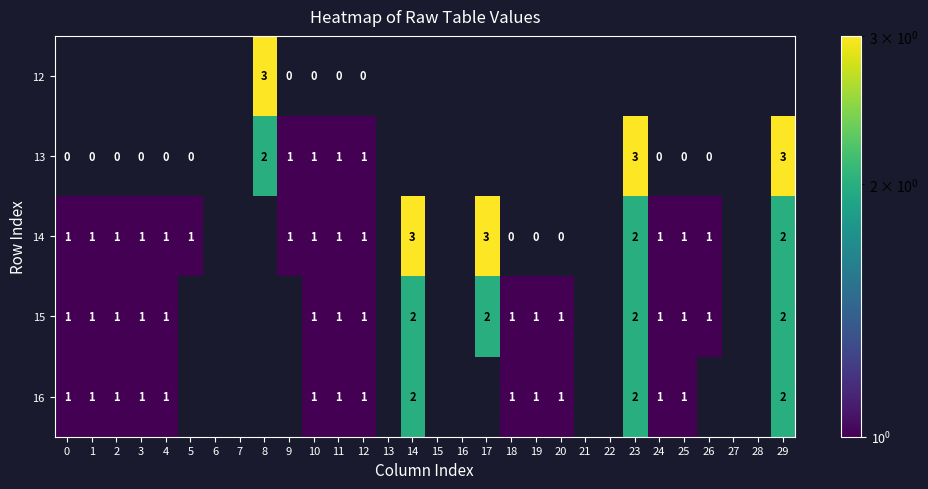

What is the total value across all series at 10?

4